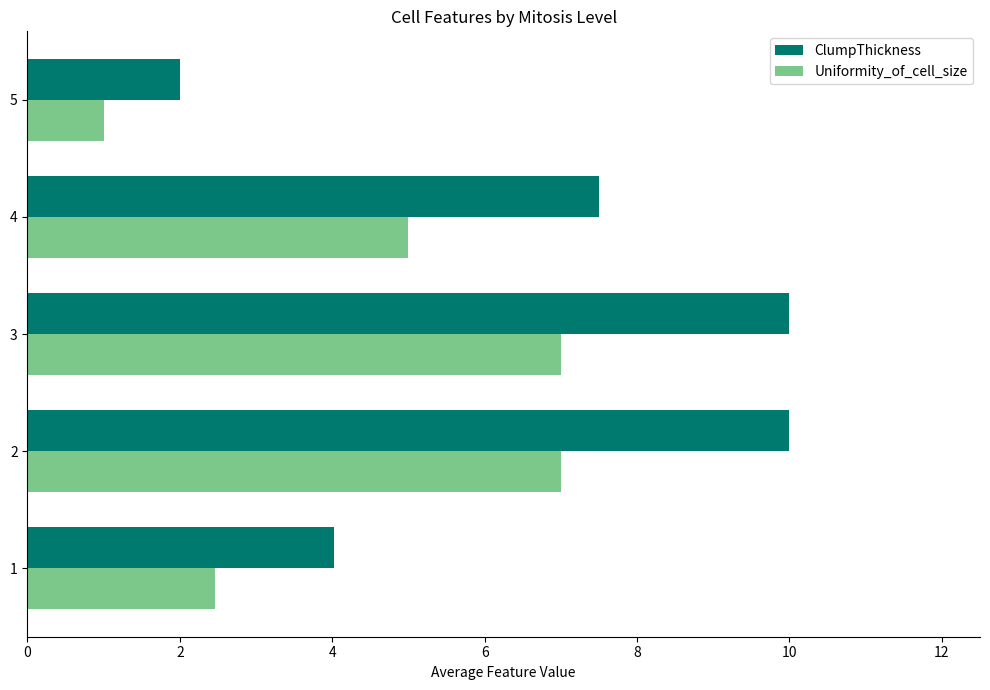

What is the difference between the second highest and second lowest values in the ClumpThickness series?

6.0